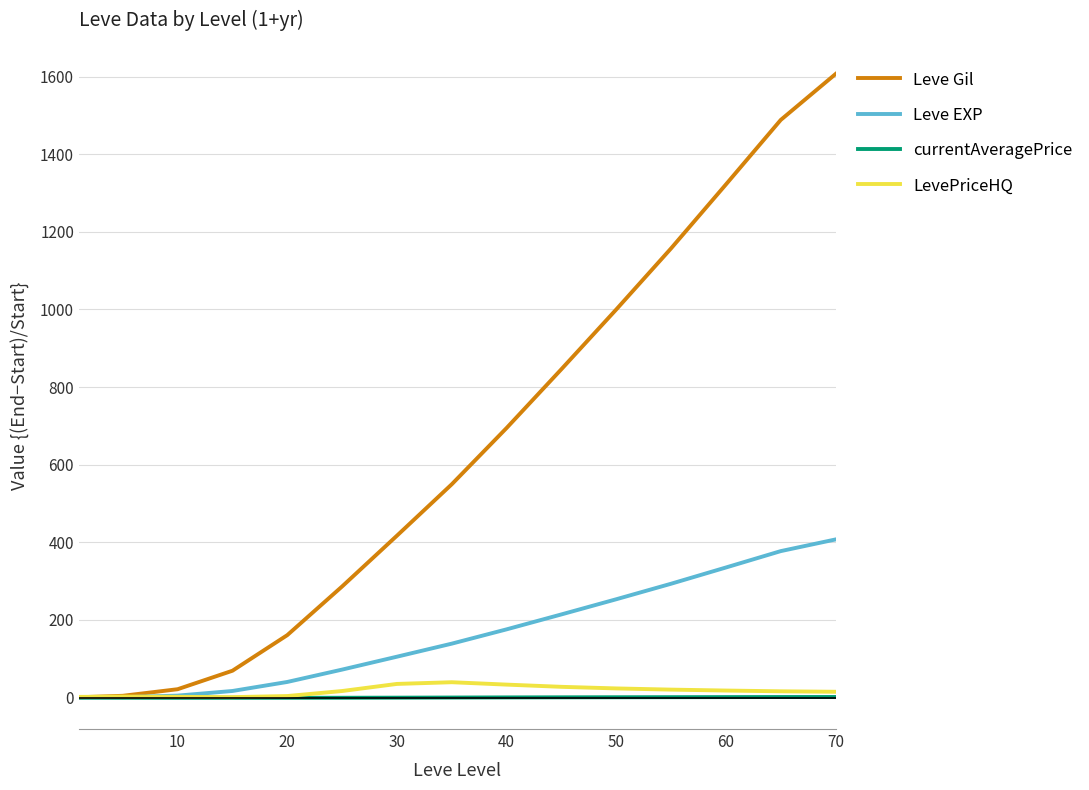

Count the number of data series in this chart.

4